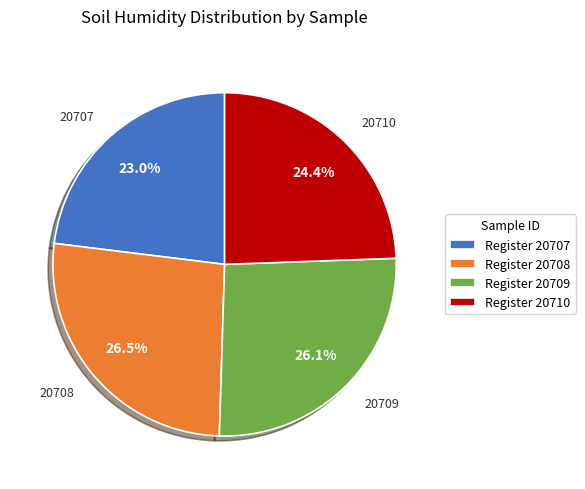

Which category has the smallest portion of the pie?

Register 20707